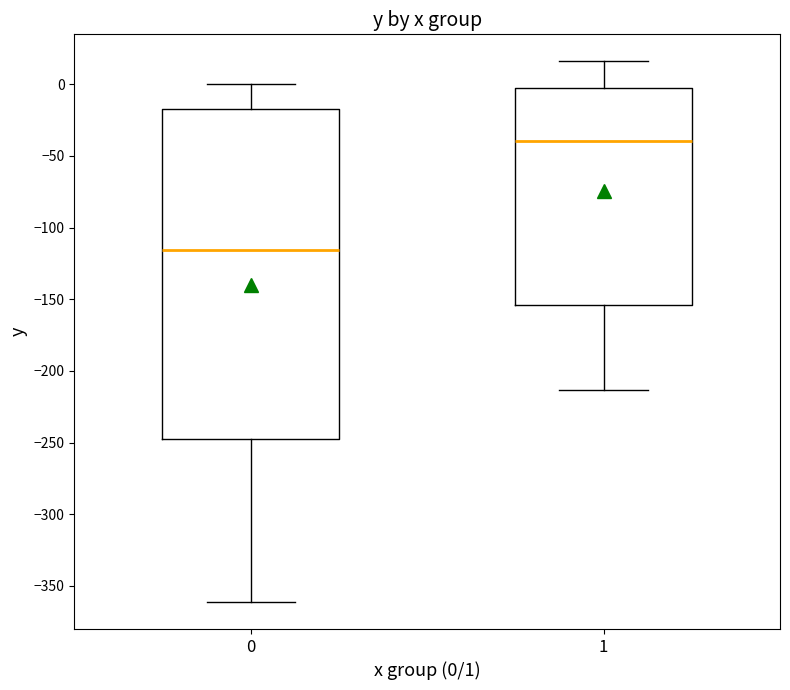

Reading left to right, read every box against the y-axis: the position of its median line, the range the box covers, and the ends of its whiskers. The values are not printed on the chart, so give them approximately, as read against the axis.

0: median -115, box -245 to -20, whiskers -360 to 0
1: median -40, box -155 to -5, whiskers -215 to 15